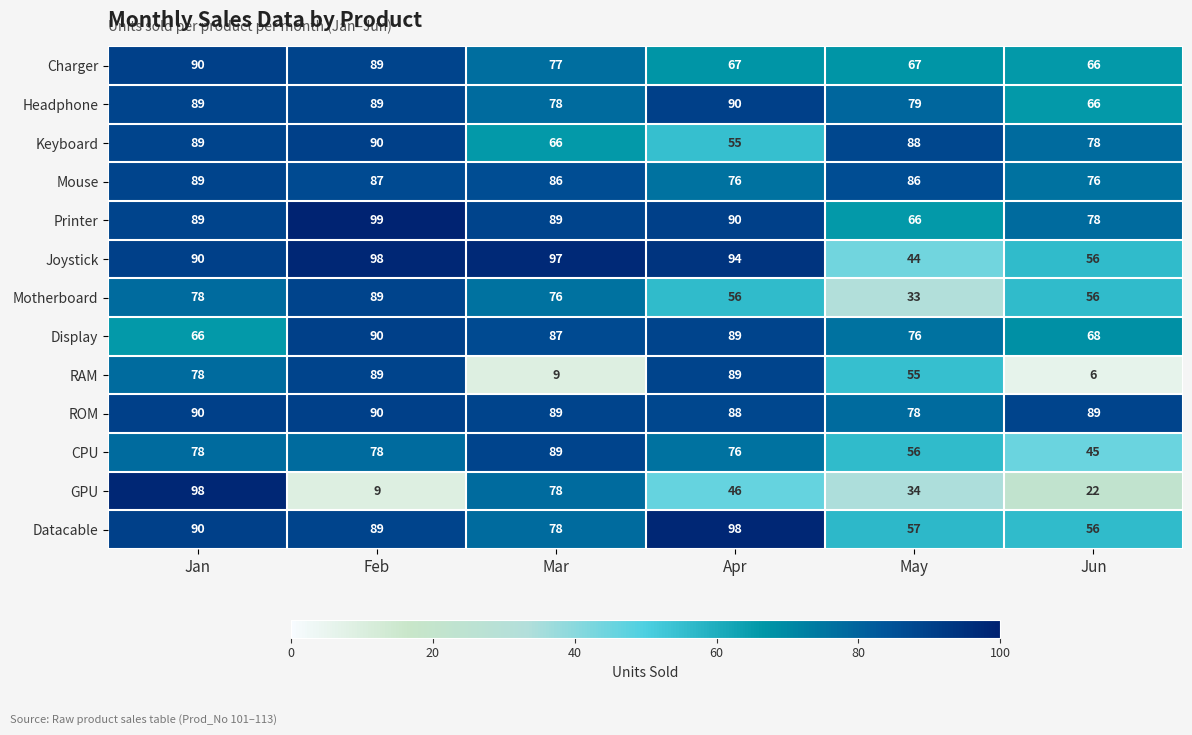

Count the number of data series in this chart.

13